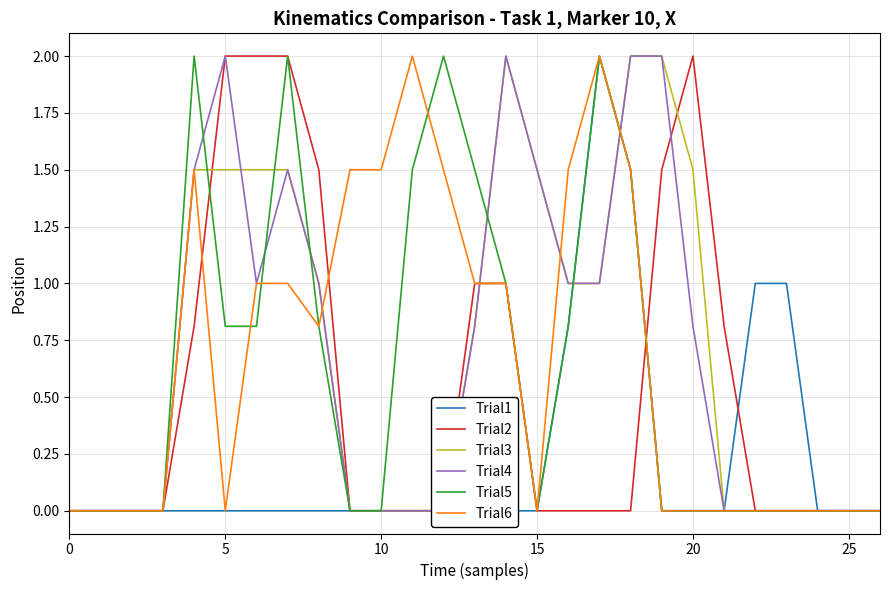

How many lines are shown in the chart?

6